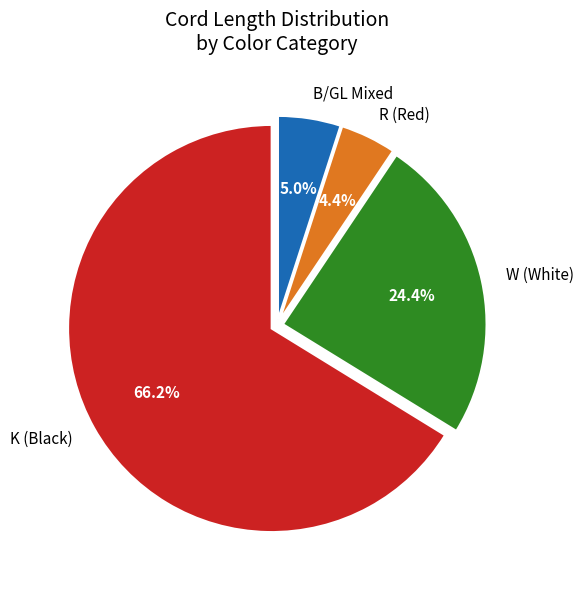

How many slices are in this pie chart?

4